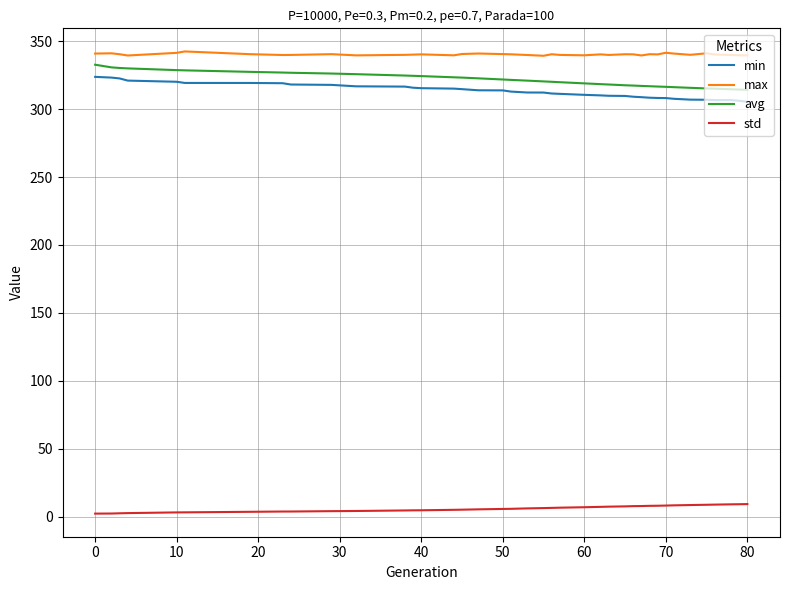

What is the difference between the maximum and minimum values in the min series?

18.4